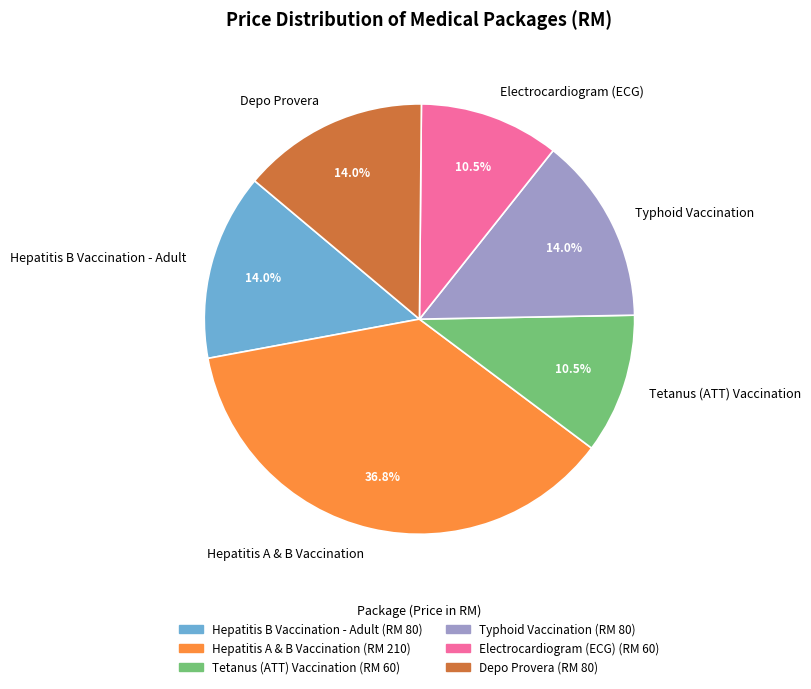

Approximately how many times larger is the value at Tetanus (ATT) Vaccination compared to Hepatitis A & B Vaccination?

0.3